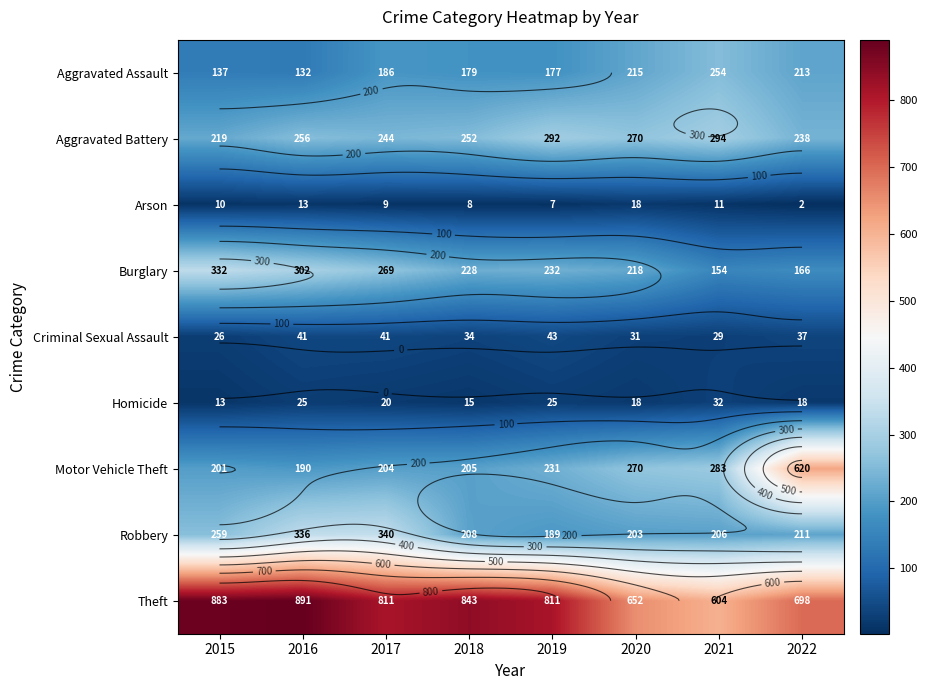

Rank the series by their maximum value, from lowest to highest.

Arson, Homicide, Criminal Sexual Assault, Aggravated Assault, Aggravated Battery, Burglary, Robbery, Motor Vehicle Theft, Theft